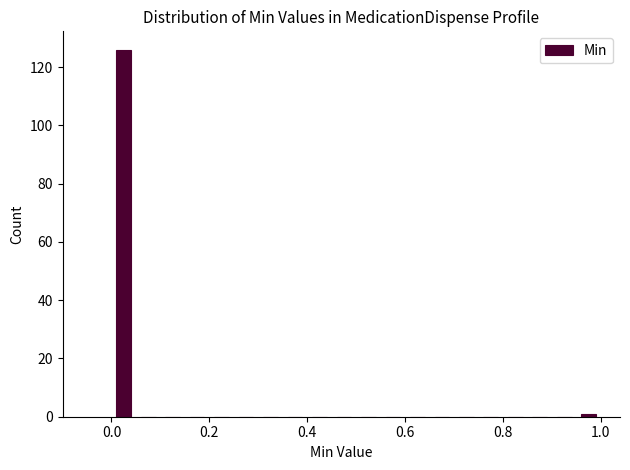

Read against the x-axis, roughly where is the centre of the tallest bar?

0.02